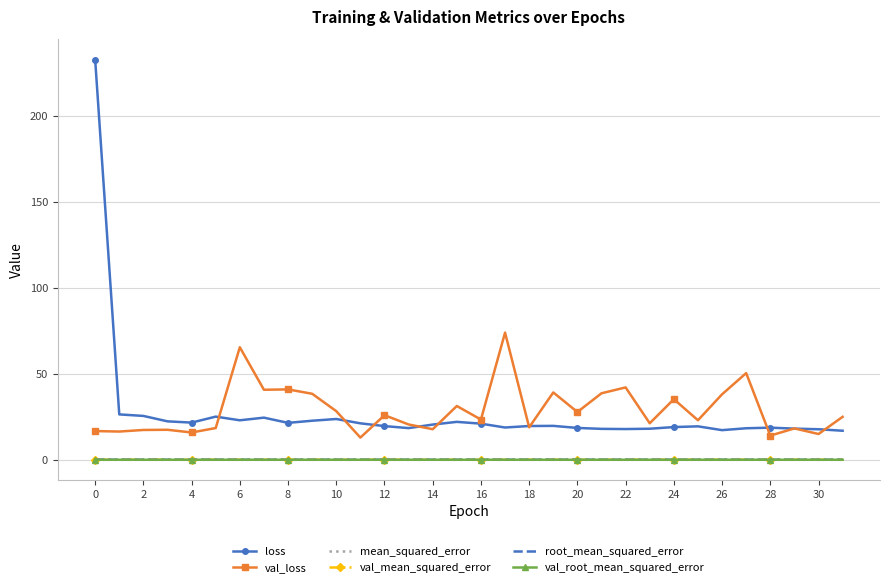

At how many categories does at least one series exceed 122?

1